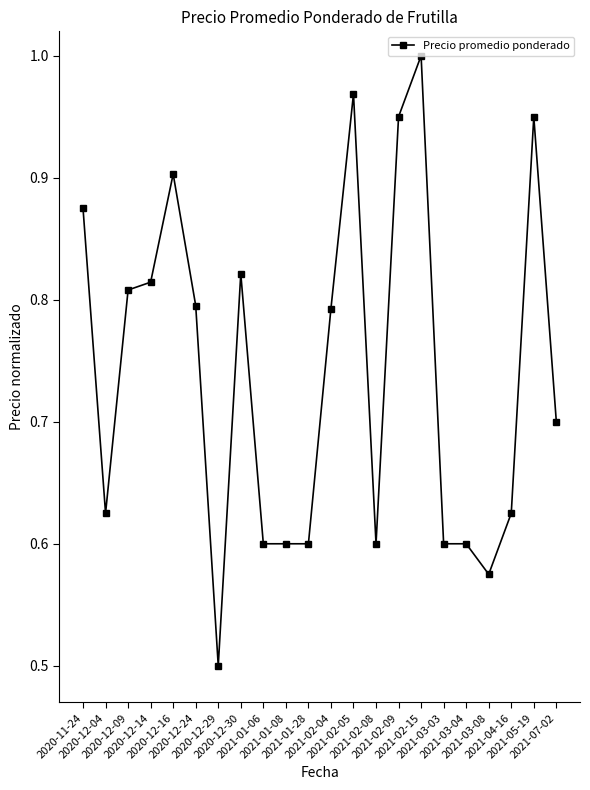

Which has a higher value, 2021-01-28 or 2020-12-04?

2020-12-04